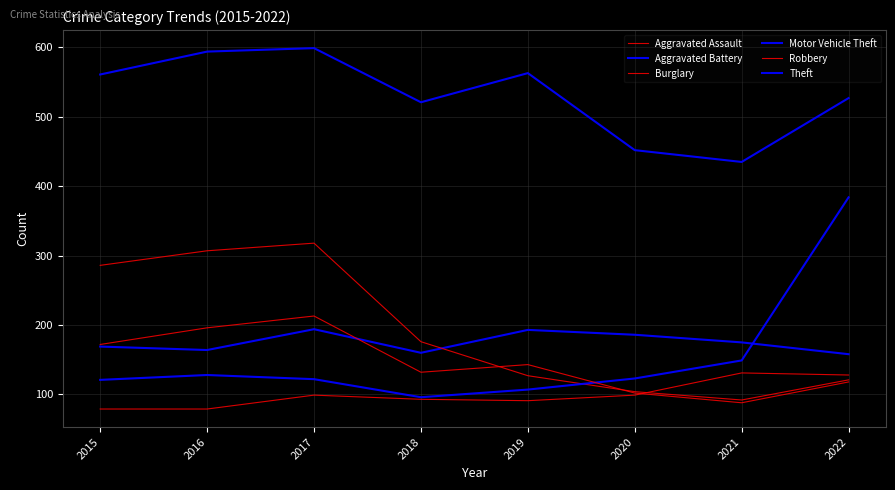

Reading right to left, transcribe all the data shown in this chart.

Aggravated Assault: 2022=128	2021=131	2020=99	2019=91	2018=93	2017=99	2016=79	2015=79
Aggravated Battery: 2022=158	2021=175	2020=186	2019=193	2018=160	2017=194	2016=164	2015=169
Burglary: 2022=121	2021=92	2020=104	2019=127	2018=176	2017=318	2016=307	2015=286
Motor Vehicle Theft: 2022=384	2021=149	2020=123	2019=107	2018=96	2017=122	2016=128	2015=121
Robbery: 2022=118	2021=88	2020=102	2019=143	2018=132	2017=213	2016=196	2015=172
Theft: 2022=527	2021=435	2020=452	2019=563	2018=521	2017=599	2016=594	2015=561